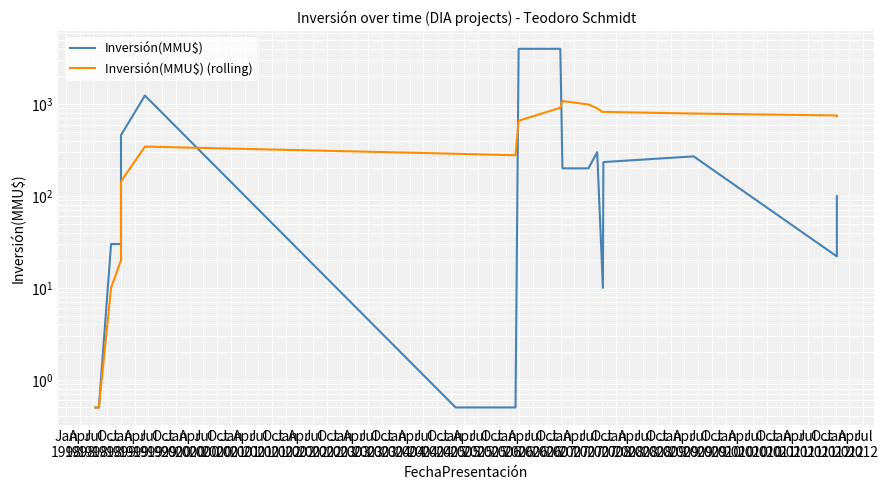

Which series has the largest range (max minus min)?

Inversión(MMU$)